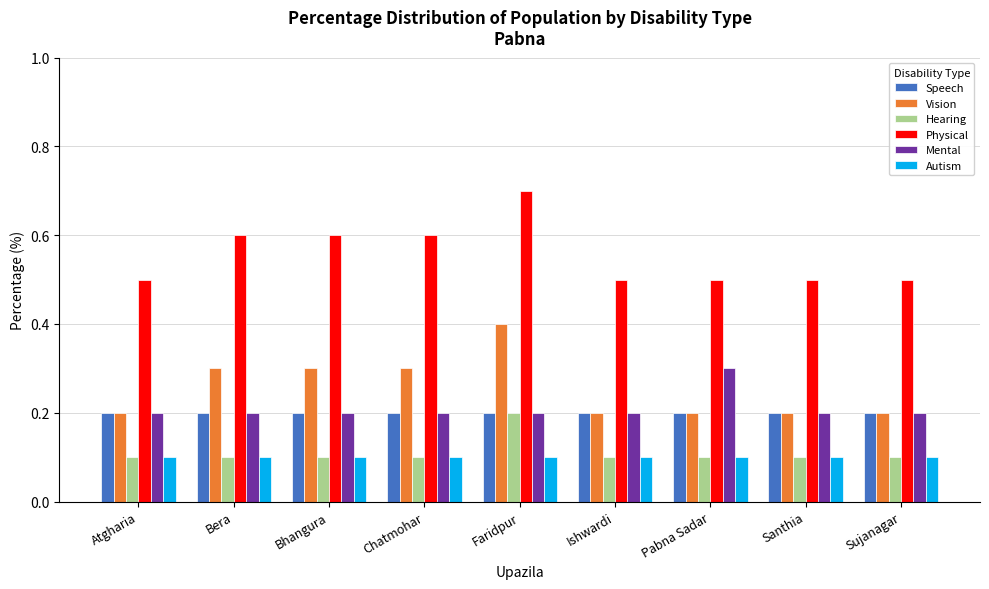

How many groups of bars are there?

9